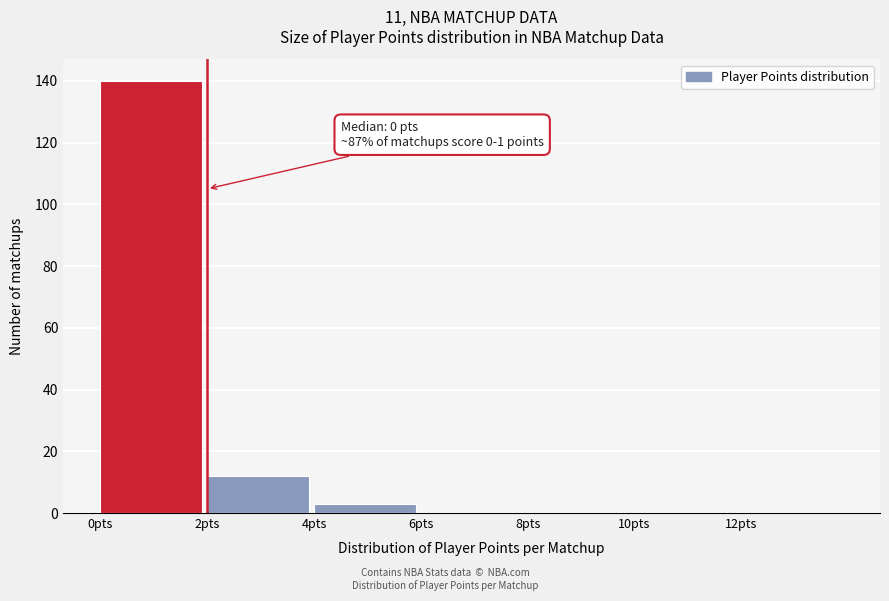

Which range on the x-axis has the tallest bar?

0 to 2